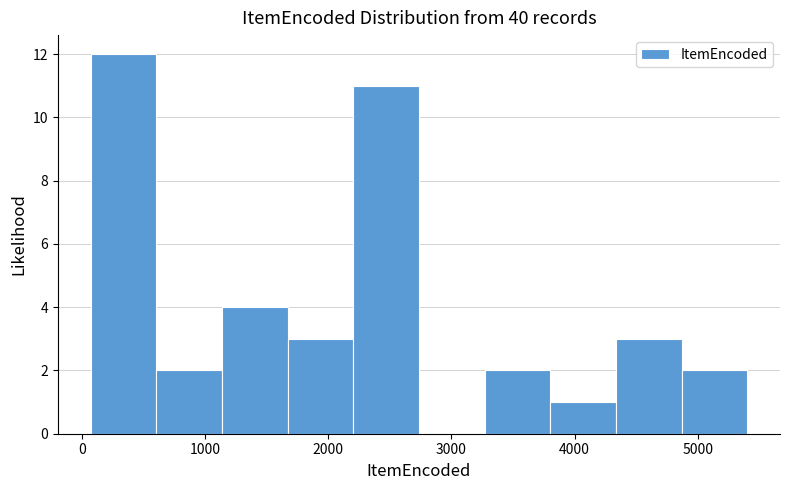

Reading left to right, list every bar in this chart as the range it spans on the x-axis followed by its height. Neither the bar edges nor the heights are printed on the chart, so give them approximately, as read against the axes.

100 to 600: 12
600 to 1100: 2
1100 to 1700: 4
1700 to 2200: 3
2200 to 2700: 11
2700 to 3300: 0
3300 to 3800: 2
3800 to 4300: 1
4300 to 4900: 3
4900 to 5400: 2